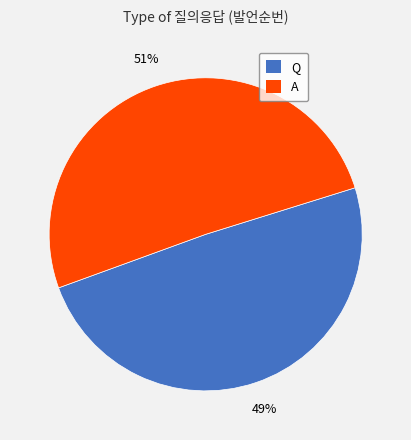

To the nearest percent, what percentage of the pie is Q?

49%